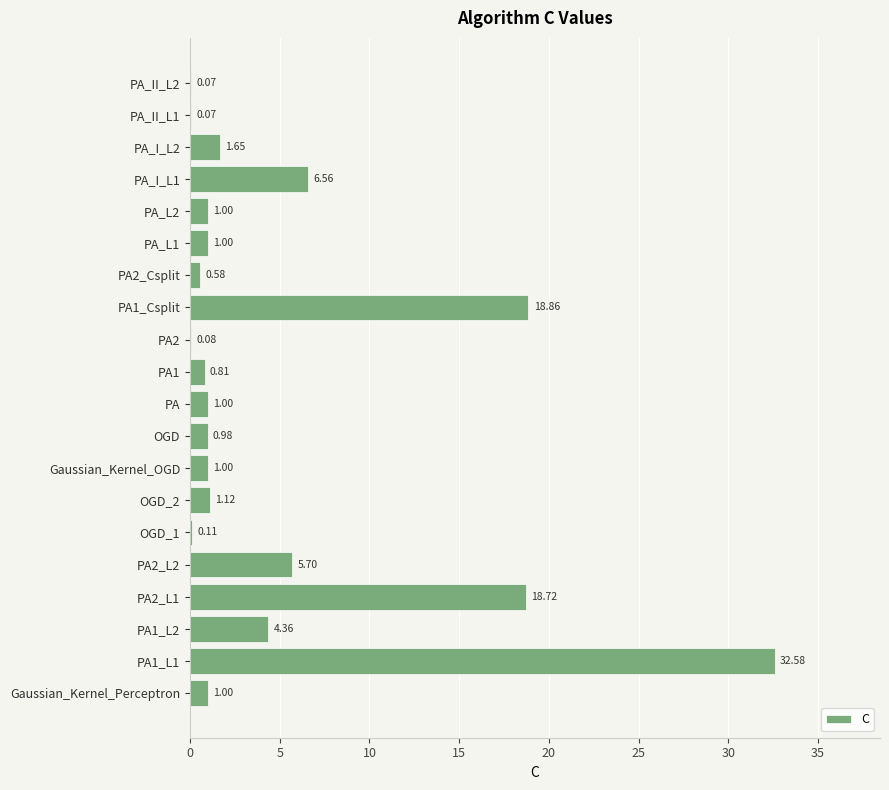

What is the sum of all values?

97.3